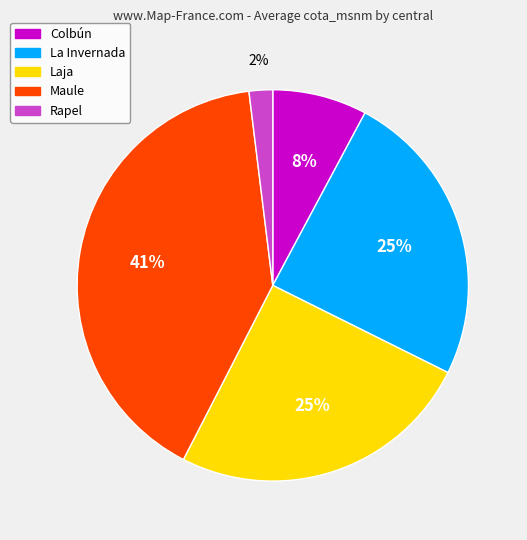

Do Maule and La Invernada together represent more than half of the pie?

Yes